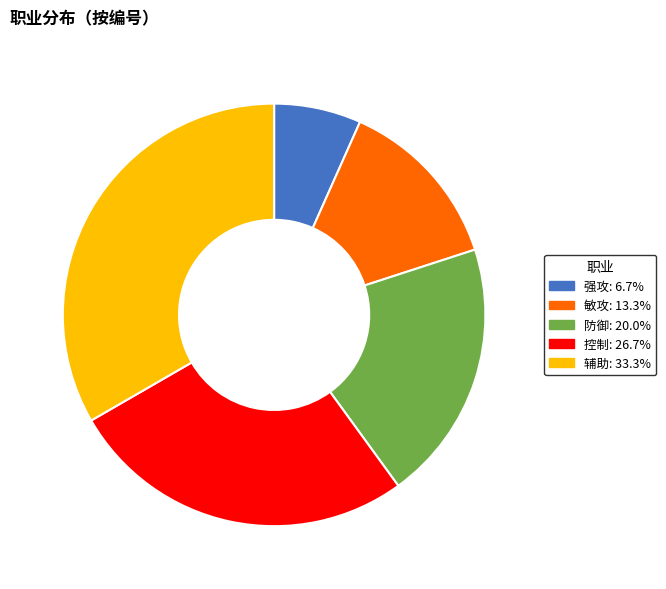

Which slice is the largest?

辅助